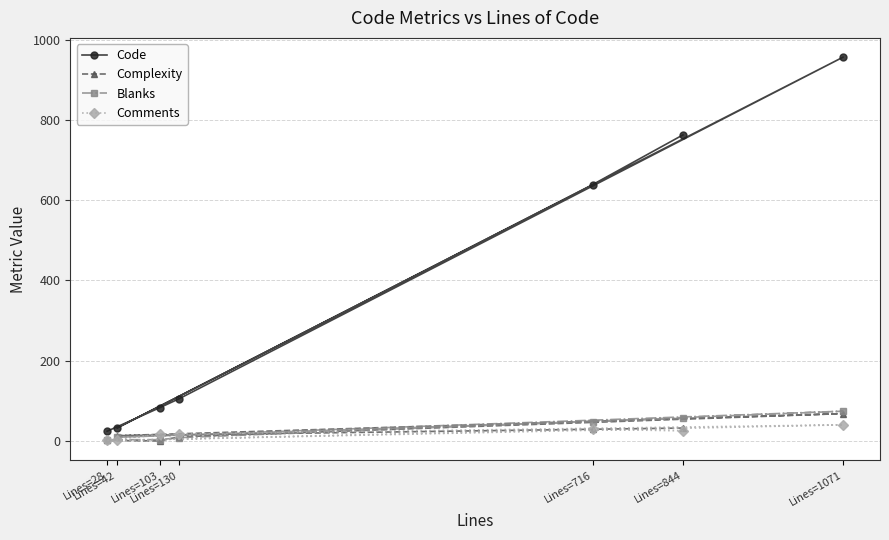

How many series are shown in this chart?

4